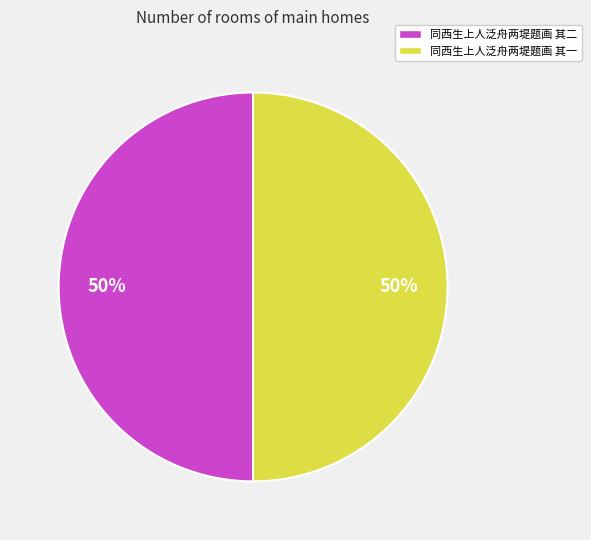

Approximately how many times larger is the value at 同西生上人泛舟两堤题画 其二 compared to 同西生上人泛舟两堤题画 其一?

1.0